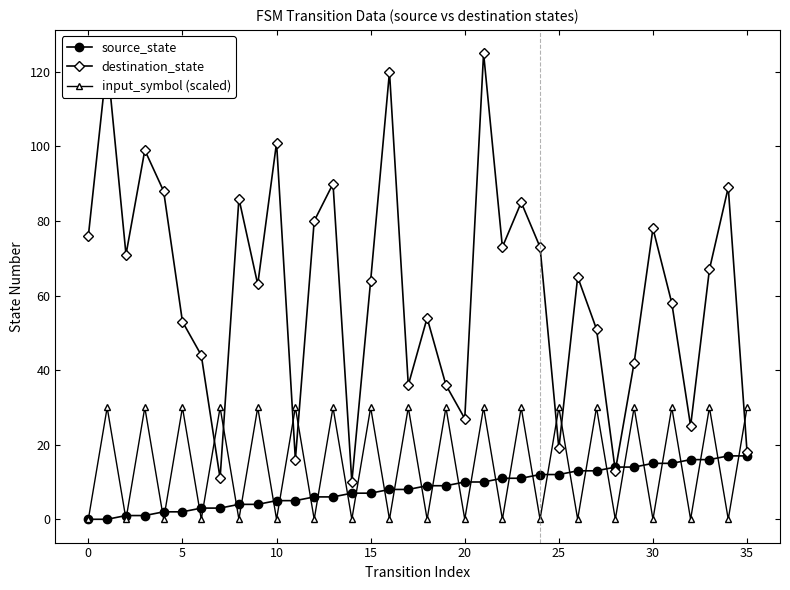

Which series has the widest spread of values?

destination_state